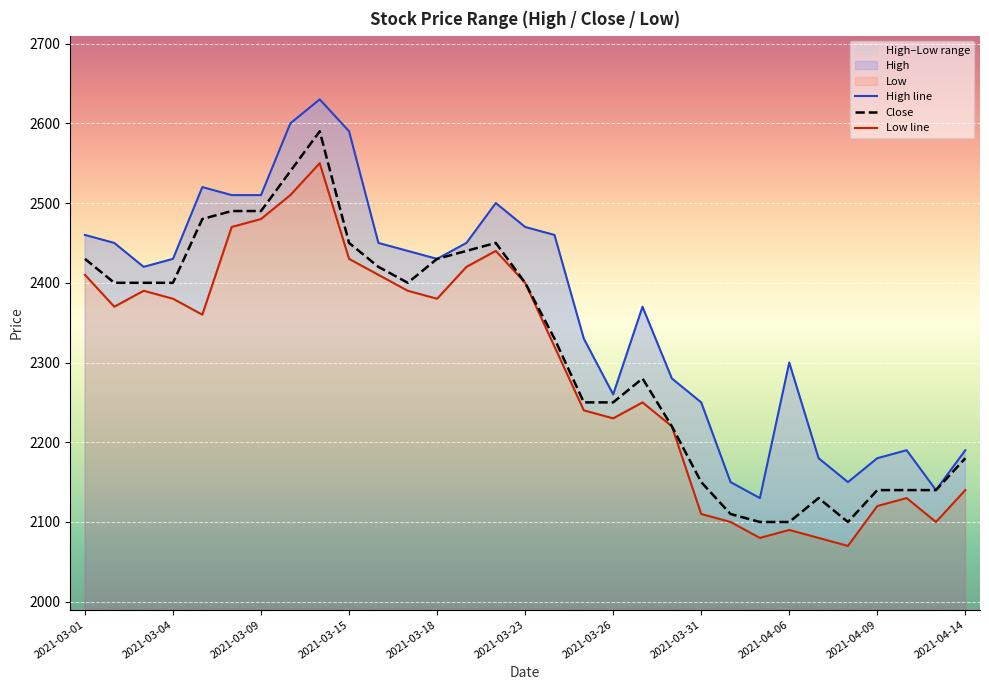

True or false: Close has a value of 1033 at 2021-03-31.

False